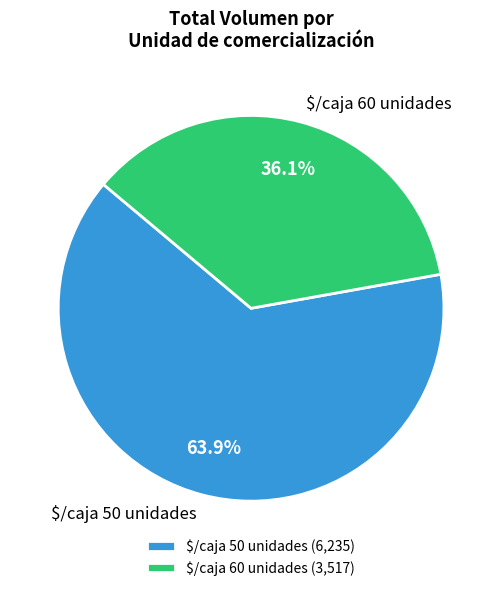

Does $/caja 50 unidades represent more than half of the total?

Yes